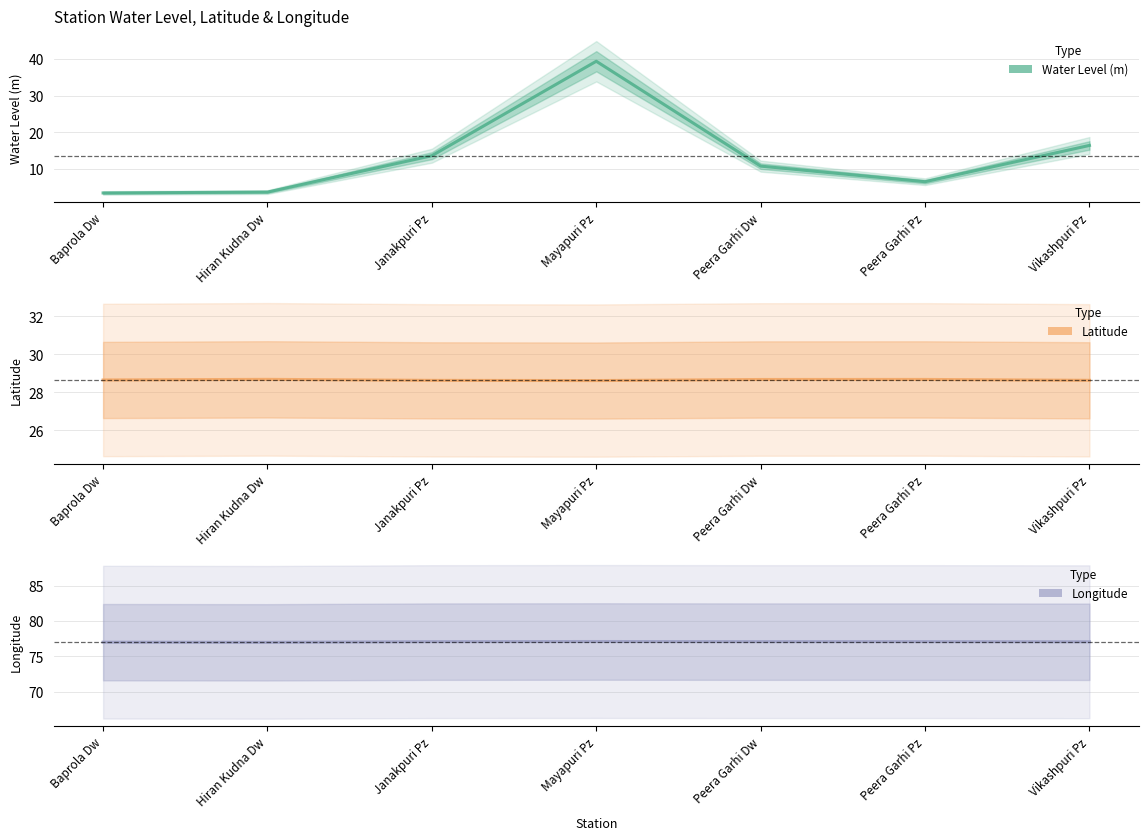

Does the chart display data point markers on the line(s)?

No